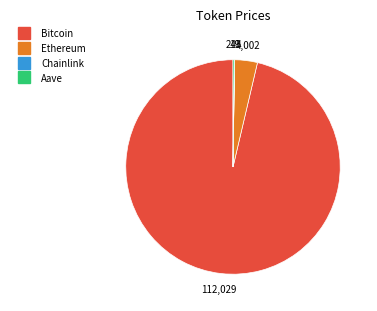

Which category has the biggest portion of the pie?

Bitcoin